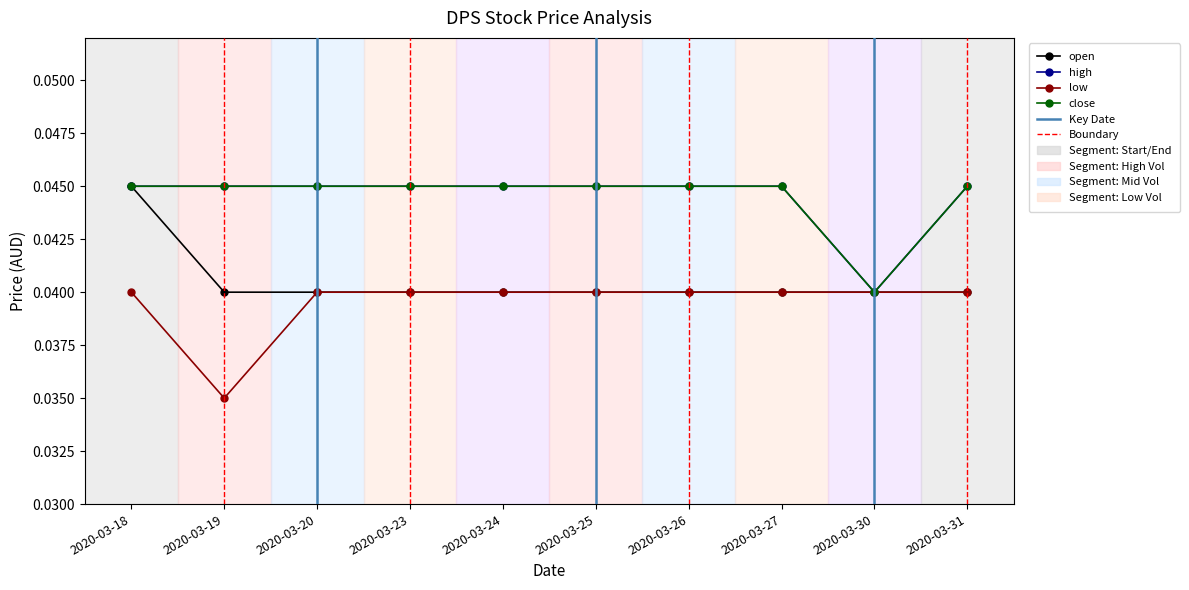

Does the chart have visible grid lines?

No